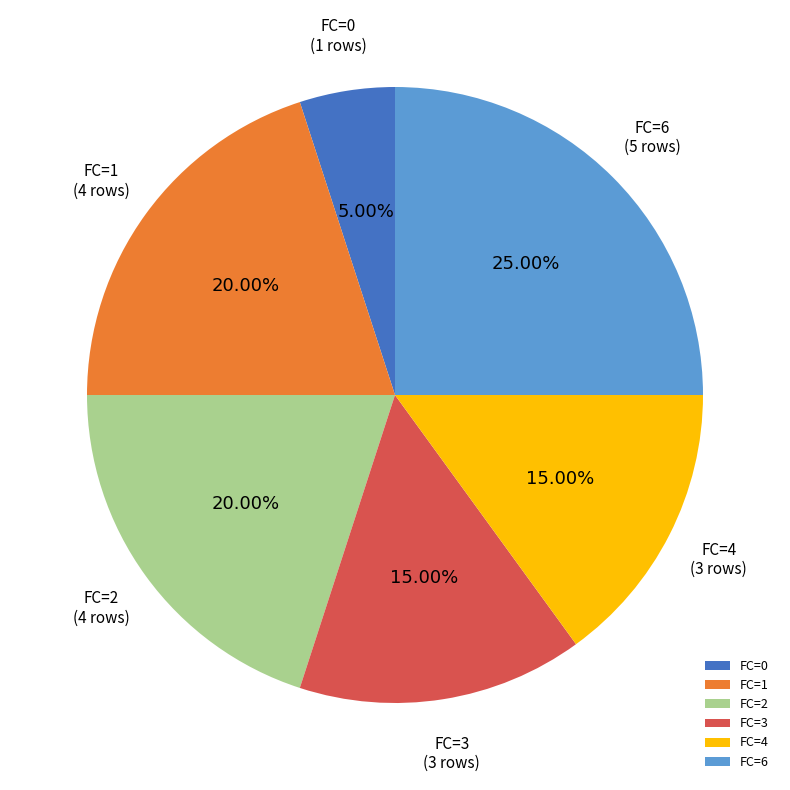

Does FC=1 represent more than half of the total?

No